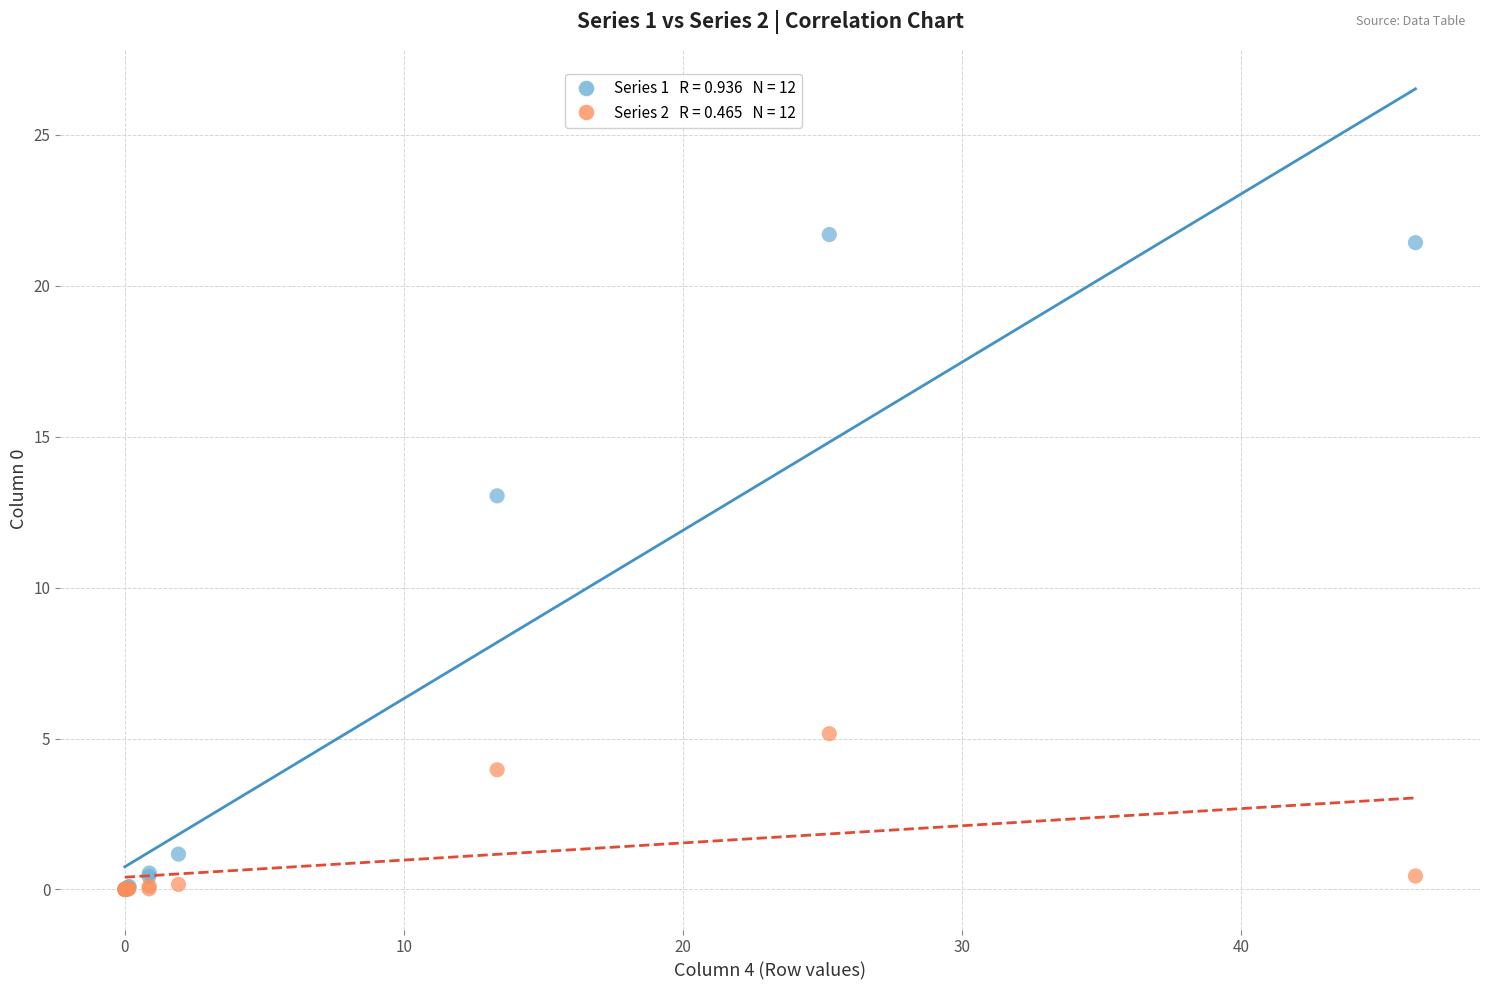

Across all series, what Y value is closest to 10?

13.0